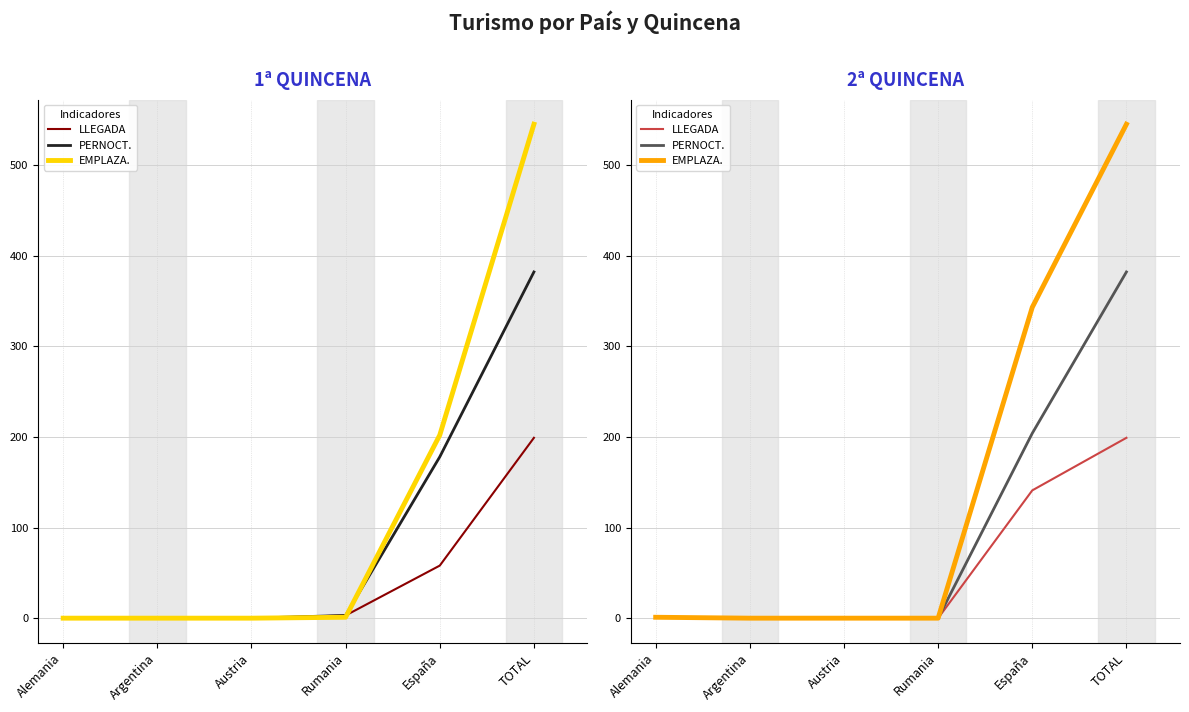

The LLEGADA series shows 199 at TOTAL. True or false?

True